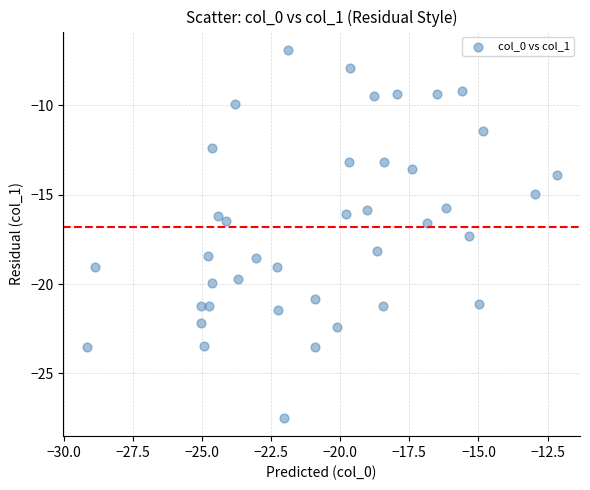

What is the range of Y values (max minus min)?

20.6